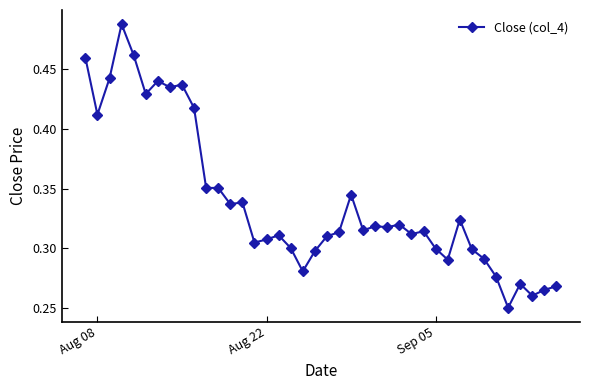

What is the sum of all values?

13.6